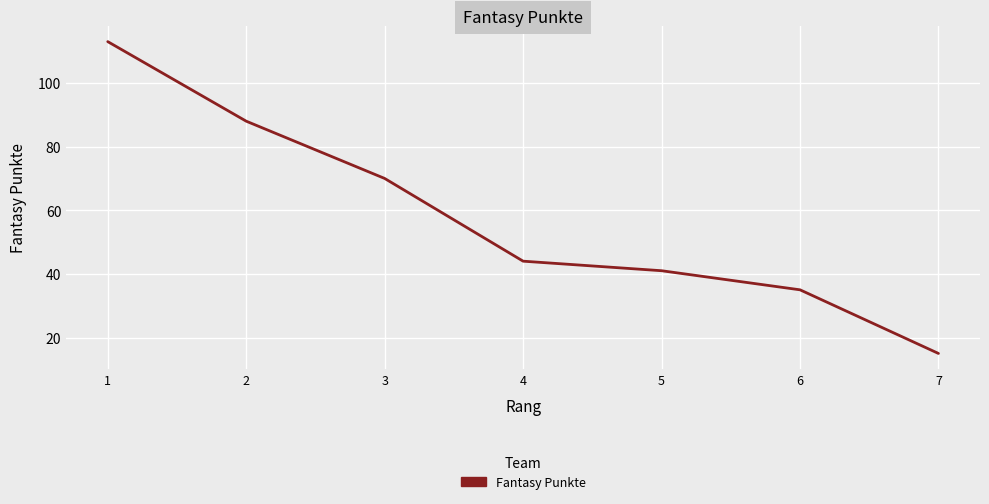

What is the average value?

58